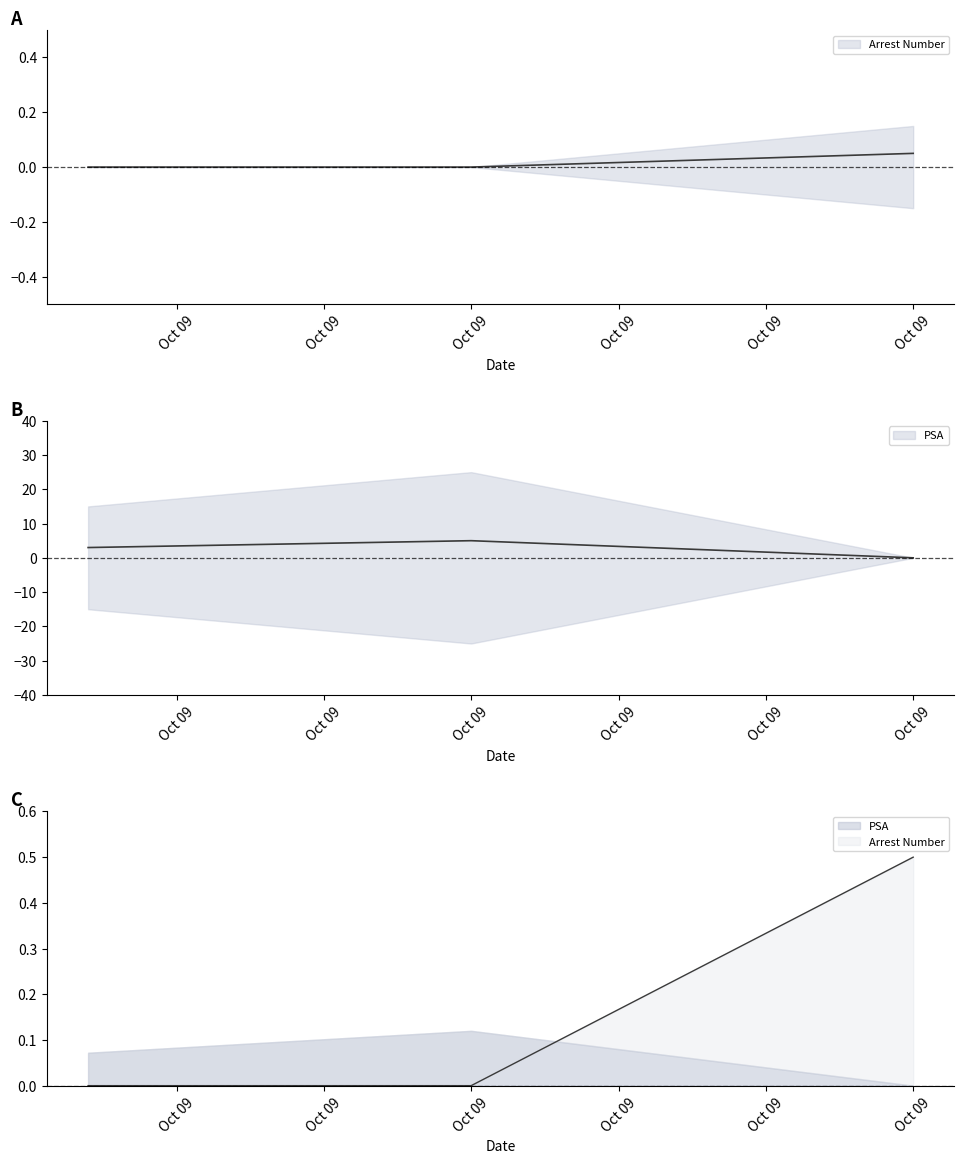

Where does the PSA series first go above 2?

2012-10-09 09:12:00